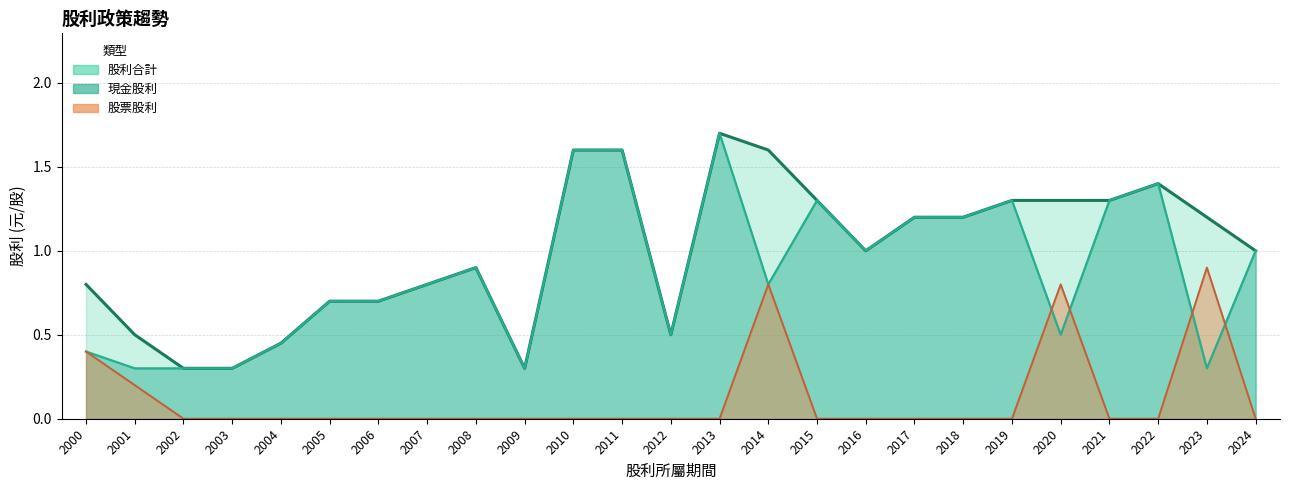

True or false: 股利合計 (線) and 現金股利 (線) intersect in this chart.

False